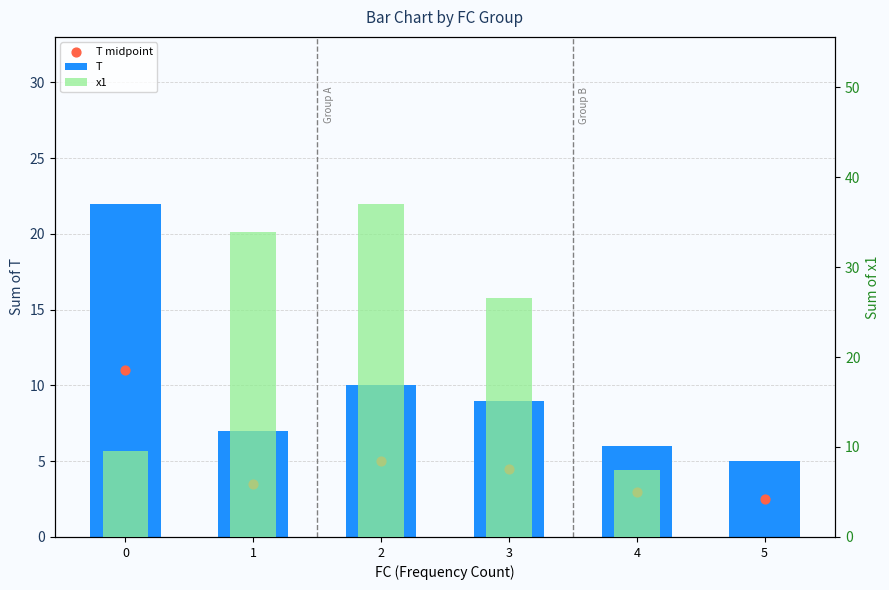

What are all the series names shown in the legend?

T, T midpoint, x1